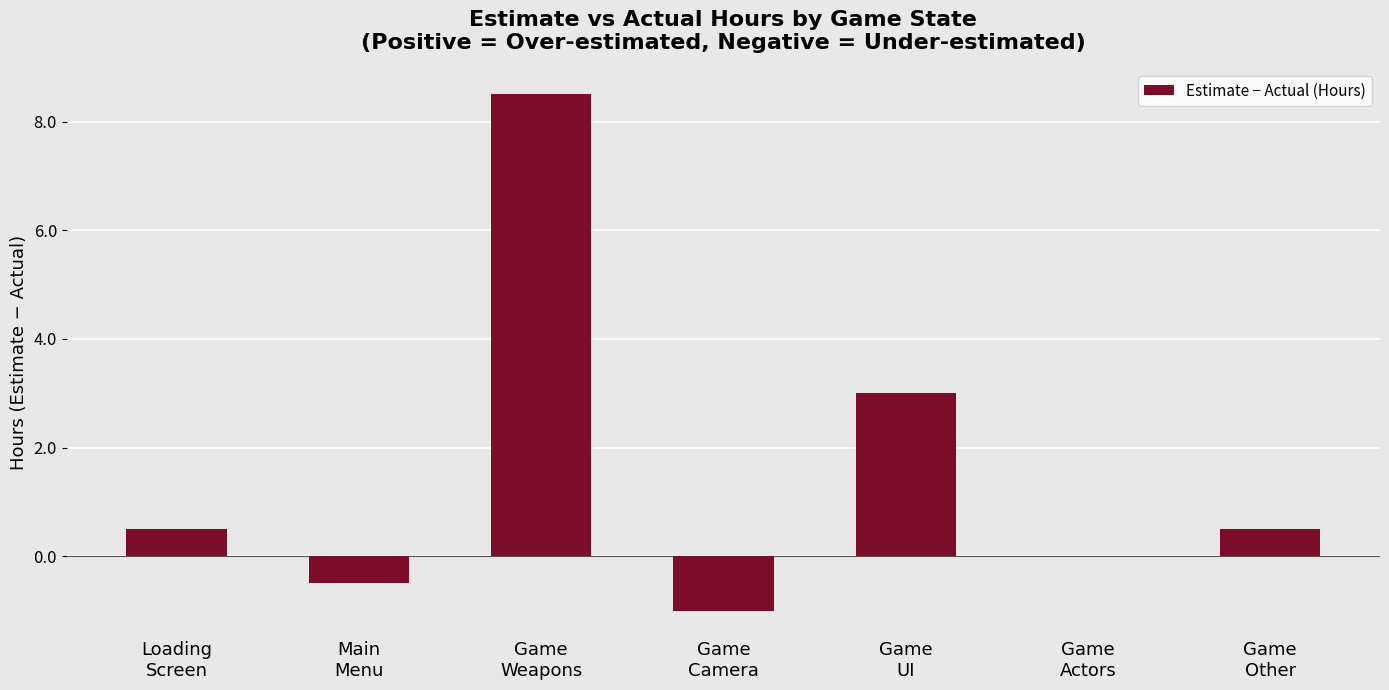

What is the maximum value shown in the chart?

8.5